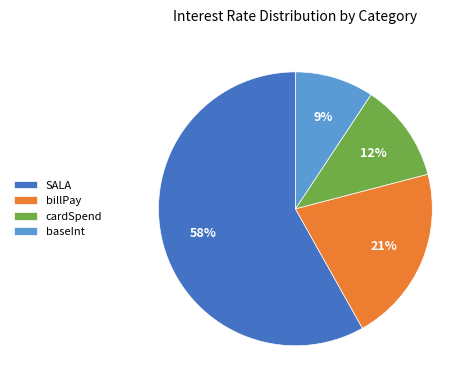

Does cardSpend account for over 50% of the chart?

No